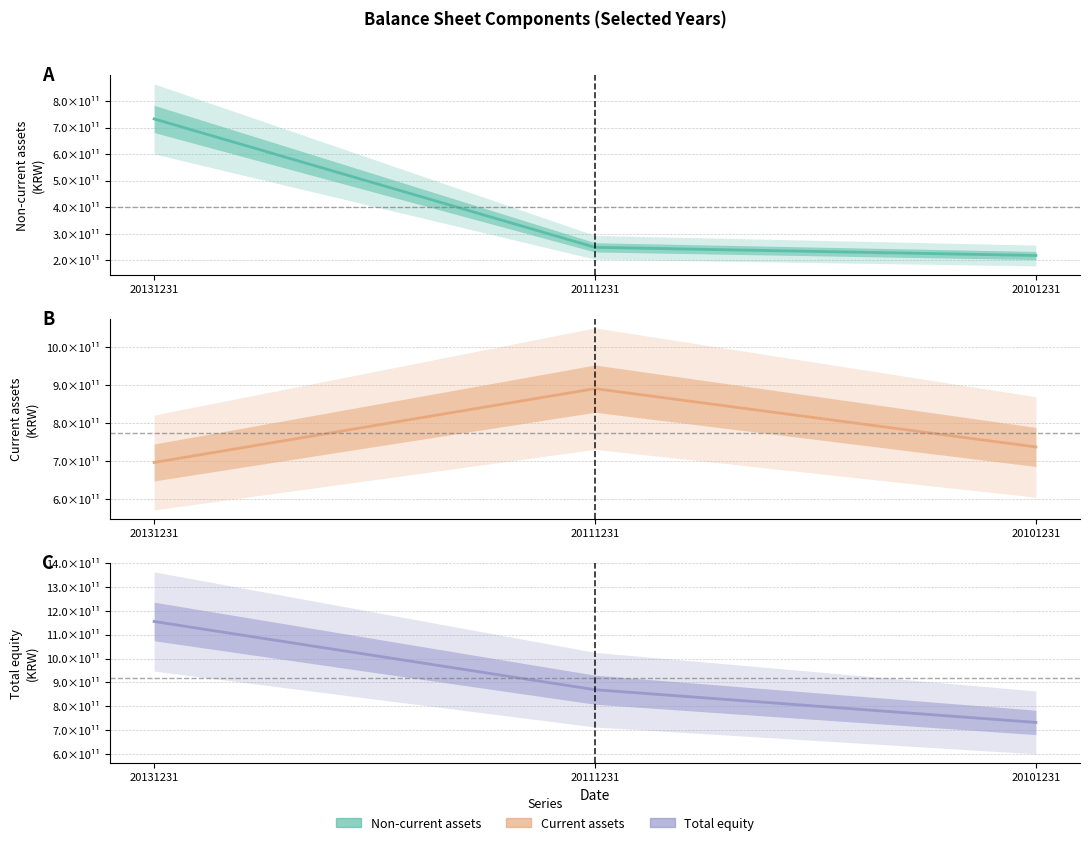

What is the approximate value of Current assets (estimate) at 20131231, to the nearest 10?

695976581990